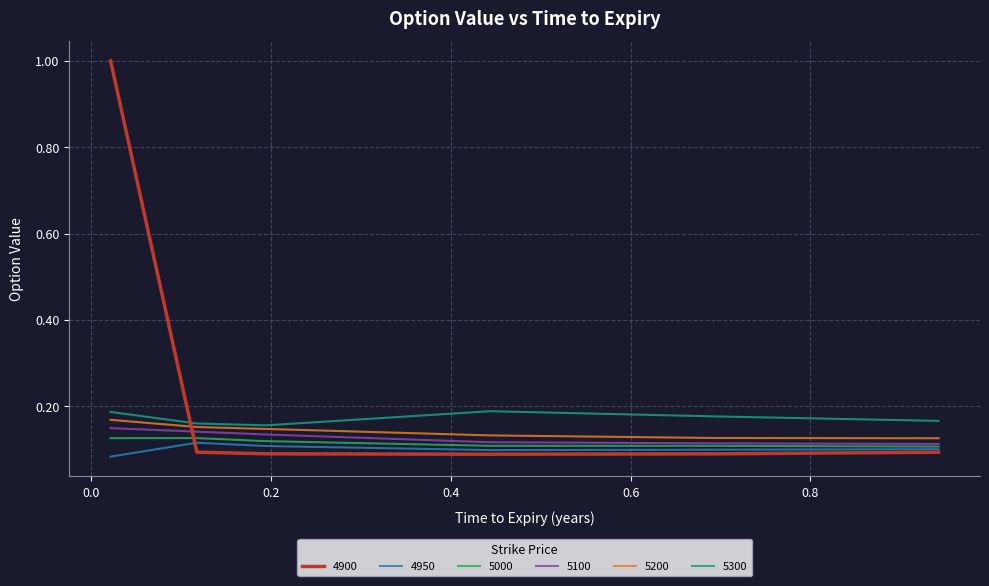

Which series has the largest total across all categories?

4900